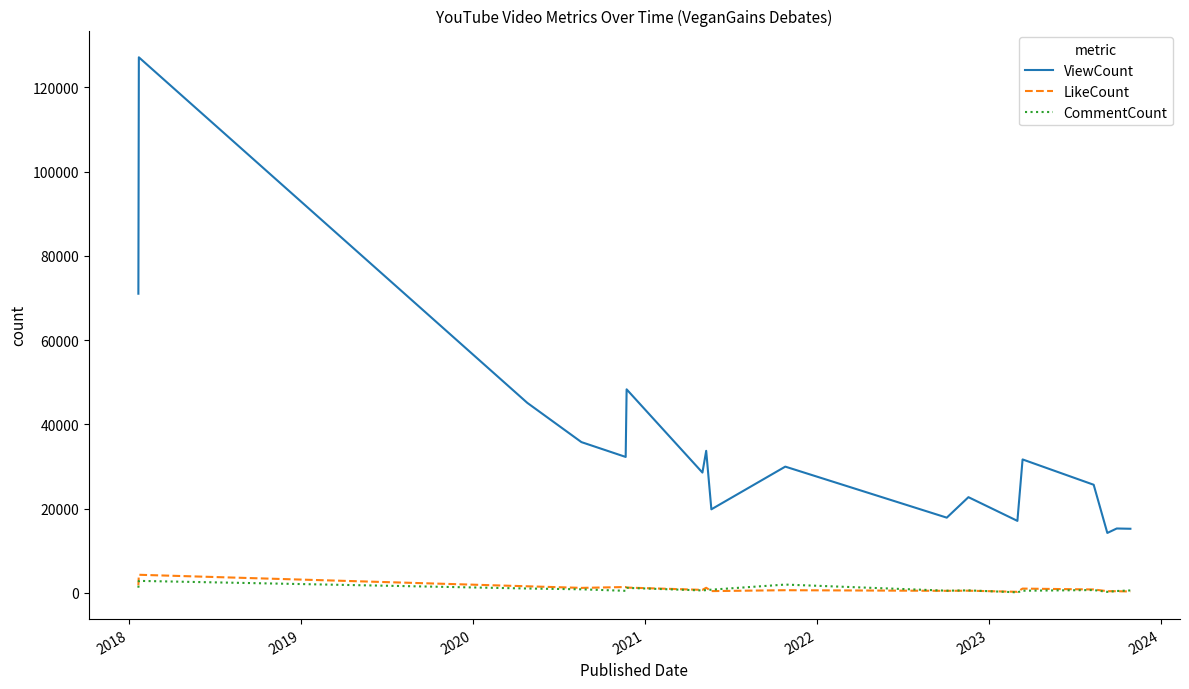

How many lines are shown in the chart?

3